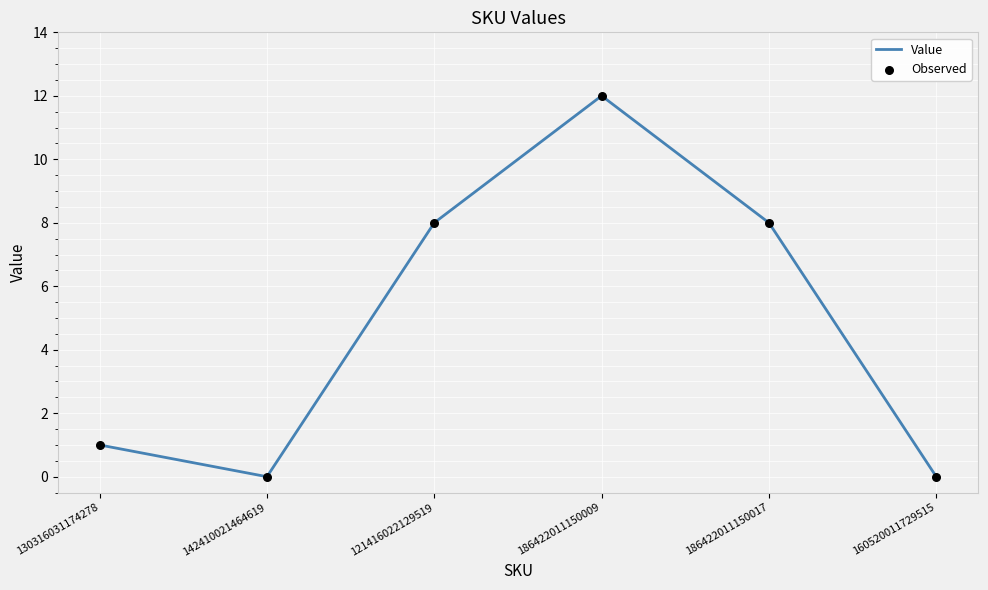

Between 160520011729515 and 130316031174278, which is larger?

130316031174278